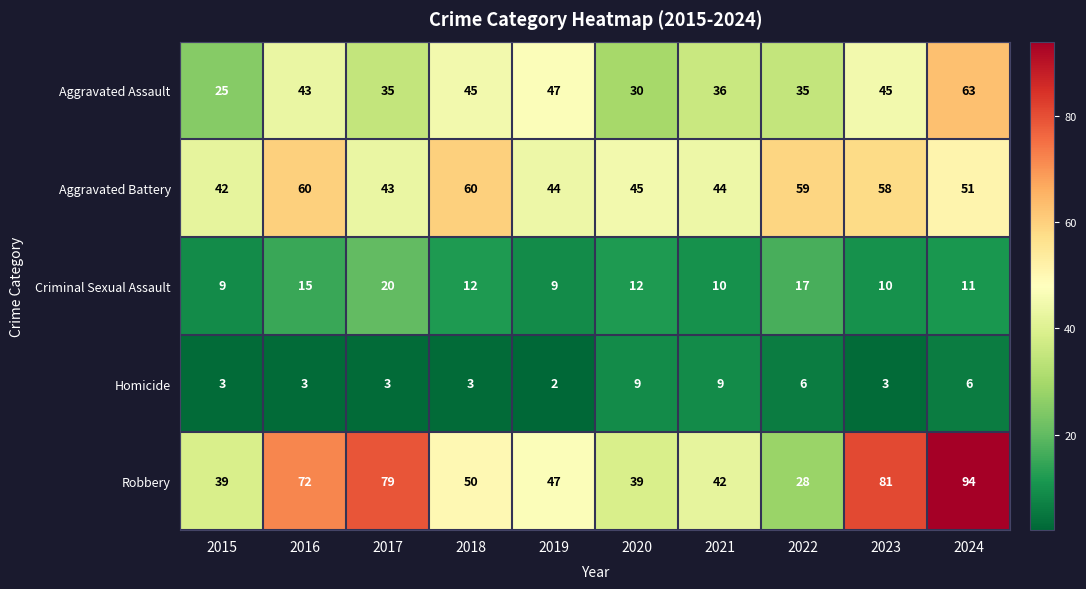

Where is Aggravated Assault nearest to the value 44?

2016